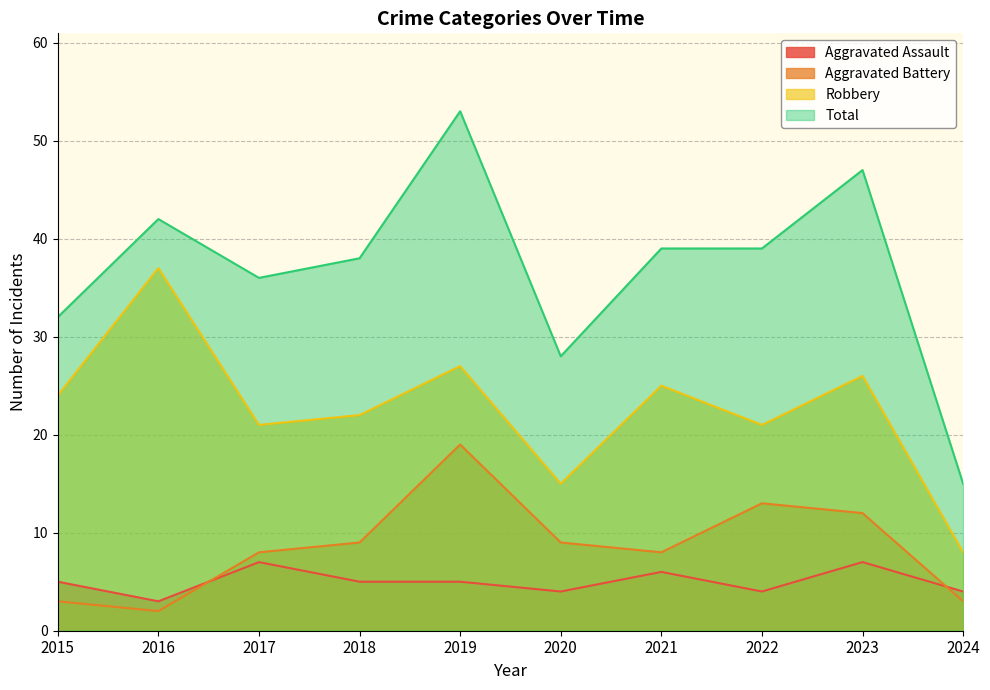

What is the highest value of the Total series?

53